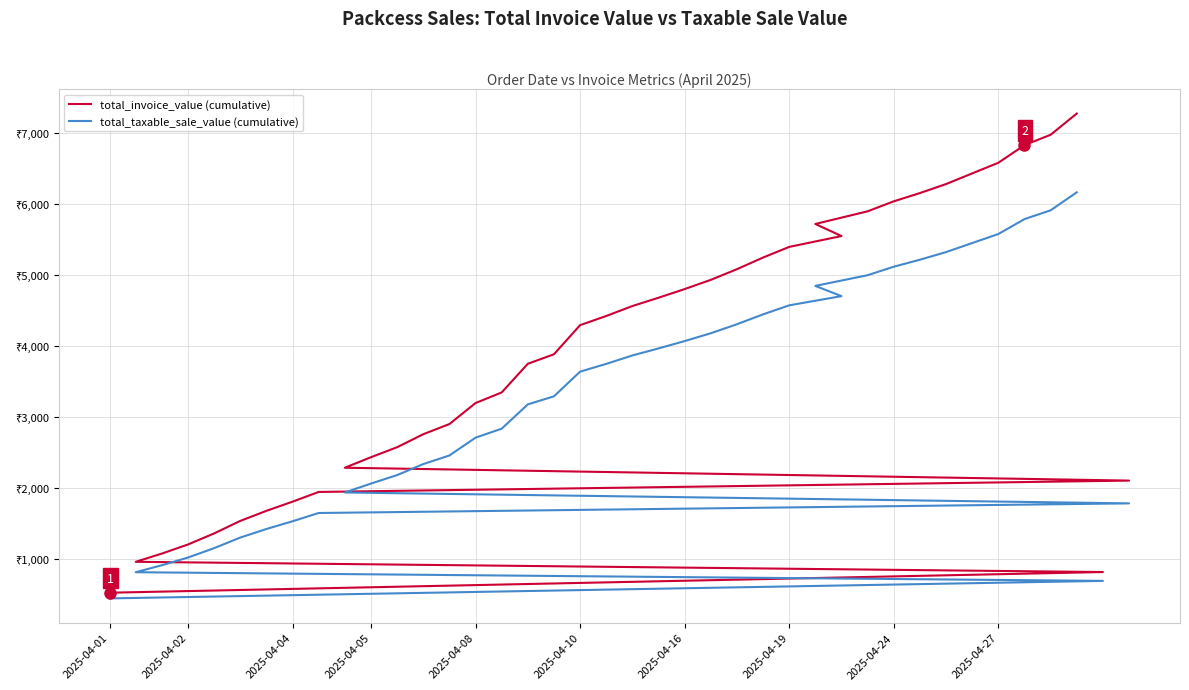

What is the label of the 7th point from the left?

2025-04-16